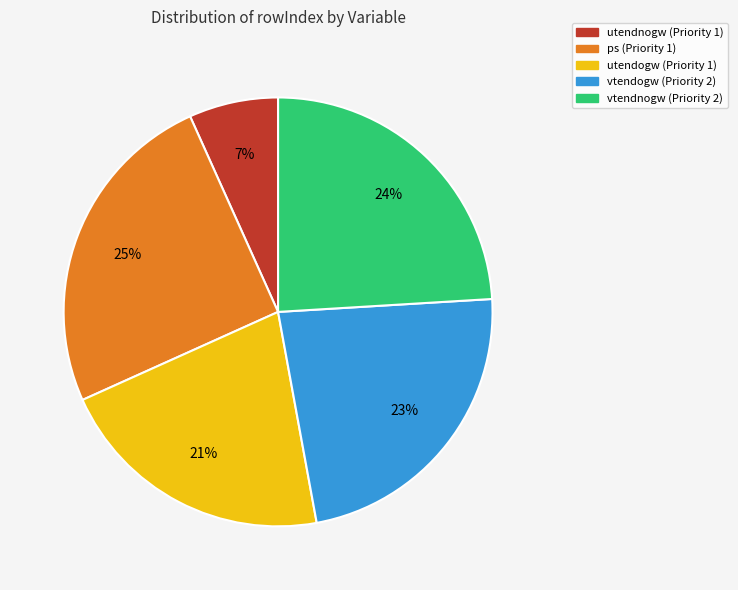

Rank the categories by value from lowest to highest.

utendnogw (Priority 1), utendogw (Priority 1), vtendogw (Priority 2), vtendnogw (Priority 2), ps (Priority 1)